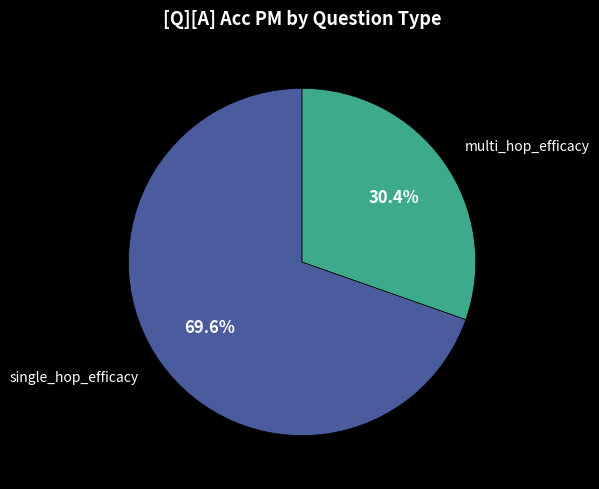

Is there any slice that represents more than half of the pie?

Yes